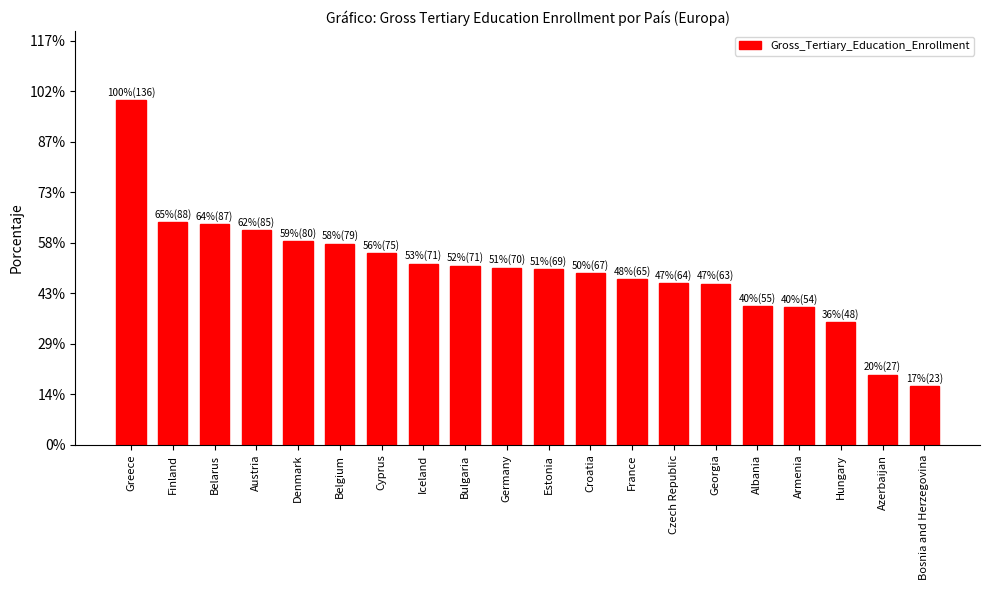

Approximately how many times larger is the value at Albania compared to Cyprus?

0.7